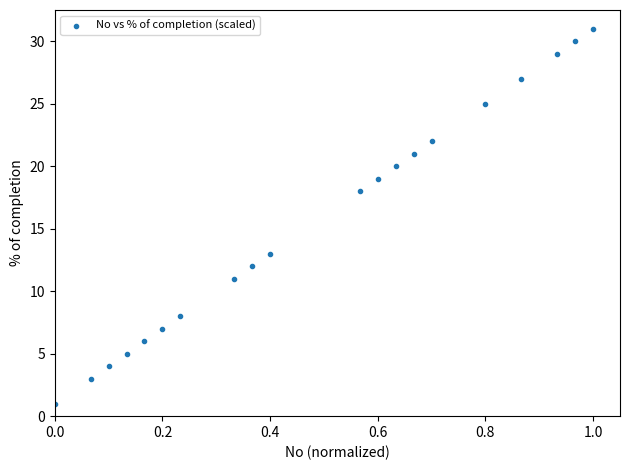

What Y value in the scatter plot is closest to 16?

18